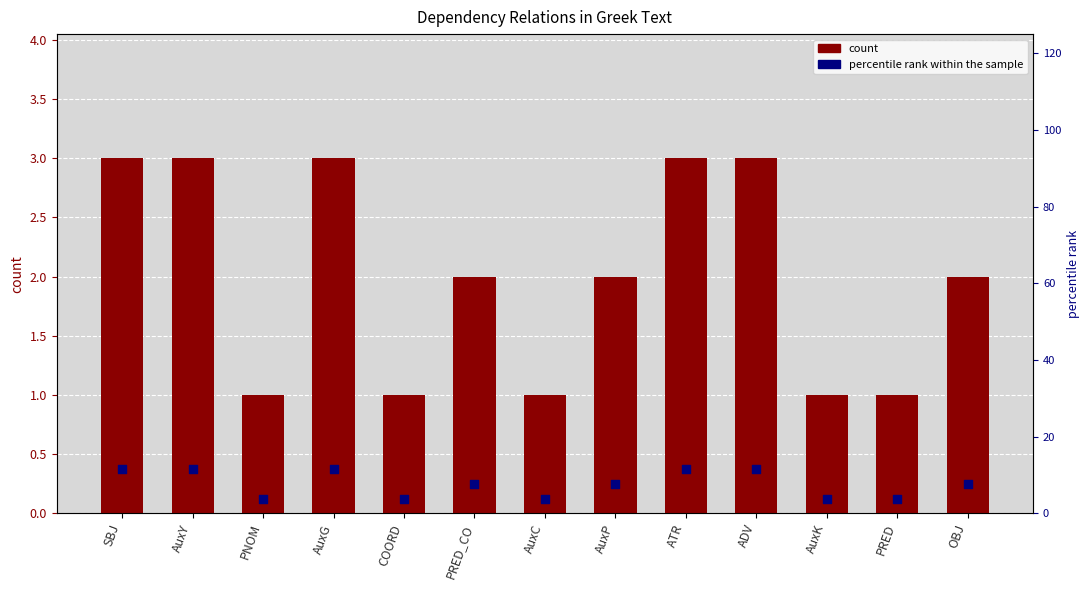

Which series contains the highest Y value?

percentile rank within the sample